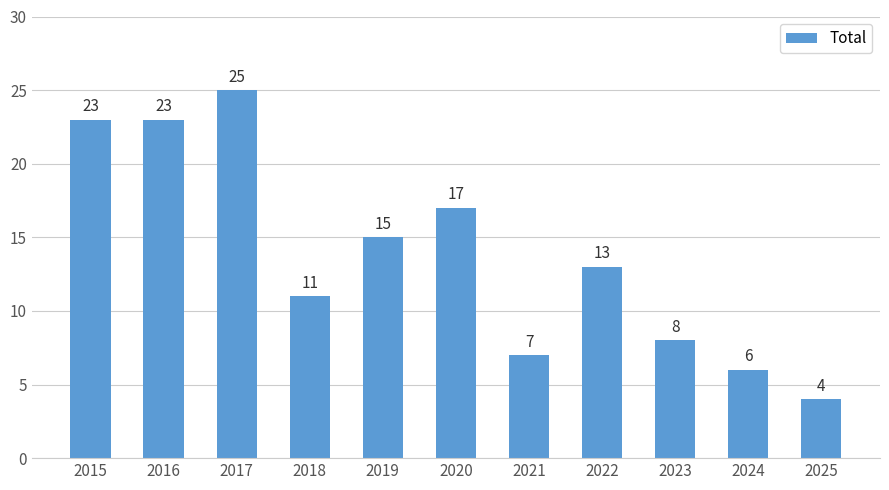

What is the smallest value displayed?

4